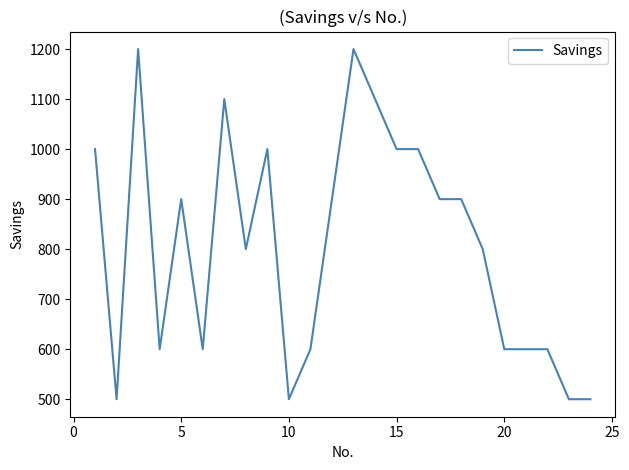

What is the greatest value displayed?

1200